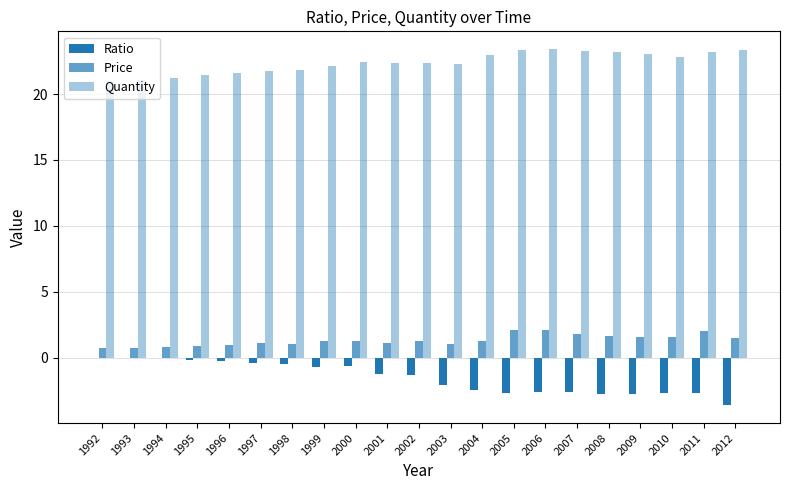

Does the chart contain stacked bars?

No